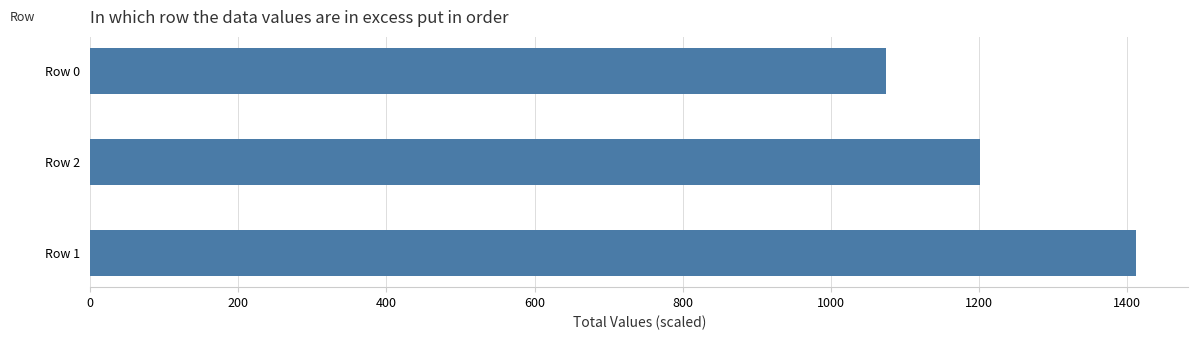

List the labels in order of value, largest first.

Row 1, Row 2, Row 0